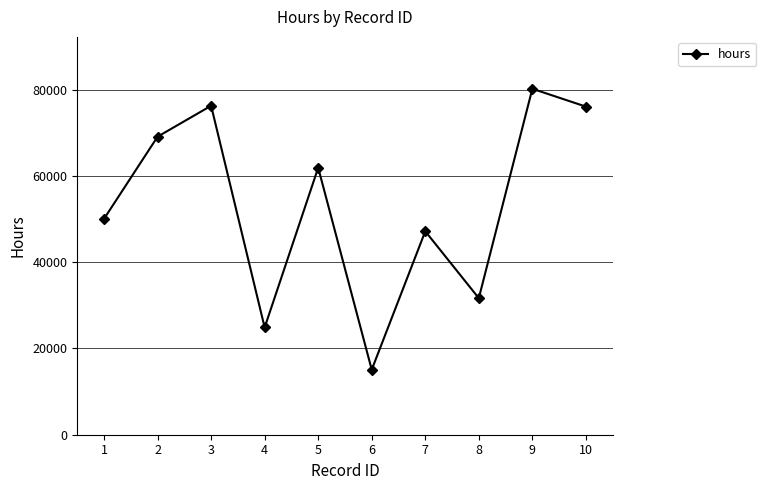

True or false: the data shows 24856 at 4.

True